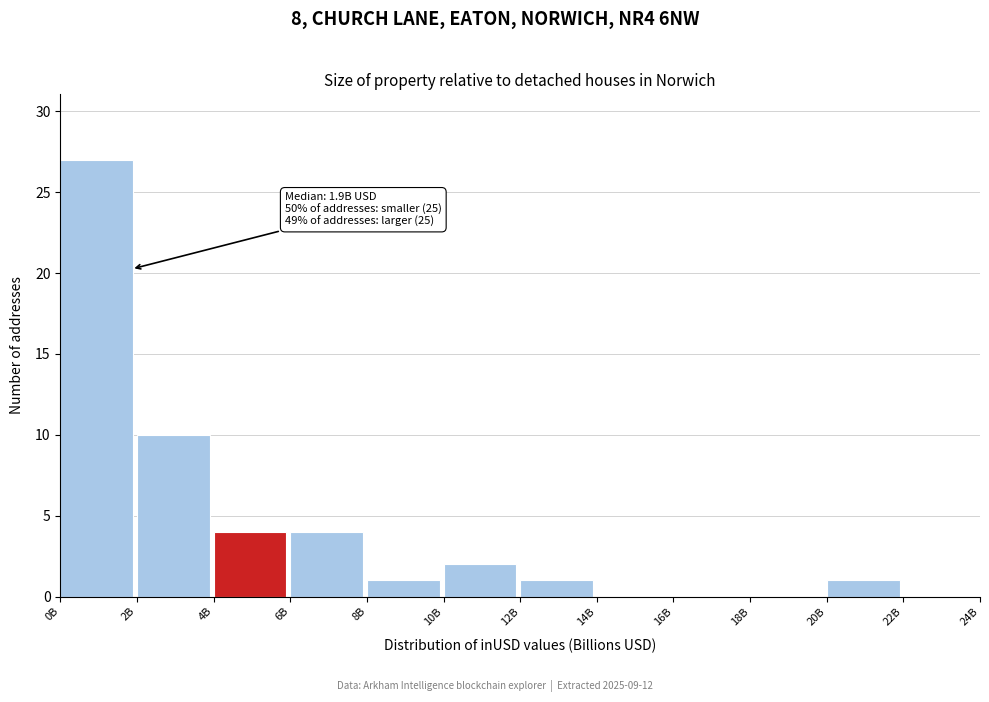

Reading left to right, what are all the values shown in this chart?

0B=27	2B=10	4B=4	6B=4	8B=1	10B=2	12B=1	14B=0	16B=0	18B=0	20B=1	22B=0